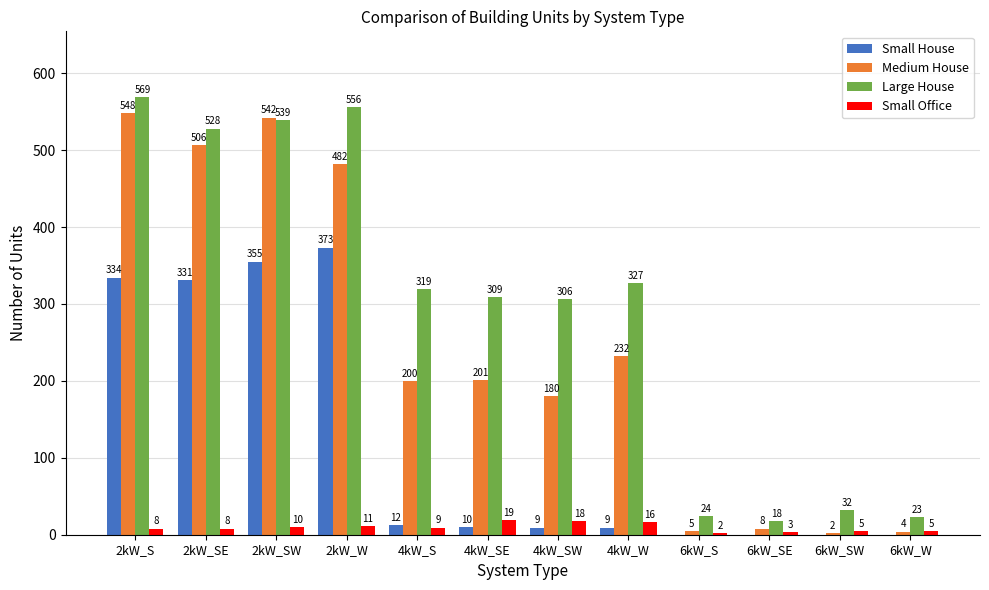

Does the chart contain stacked bars?

No